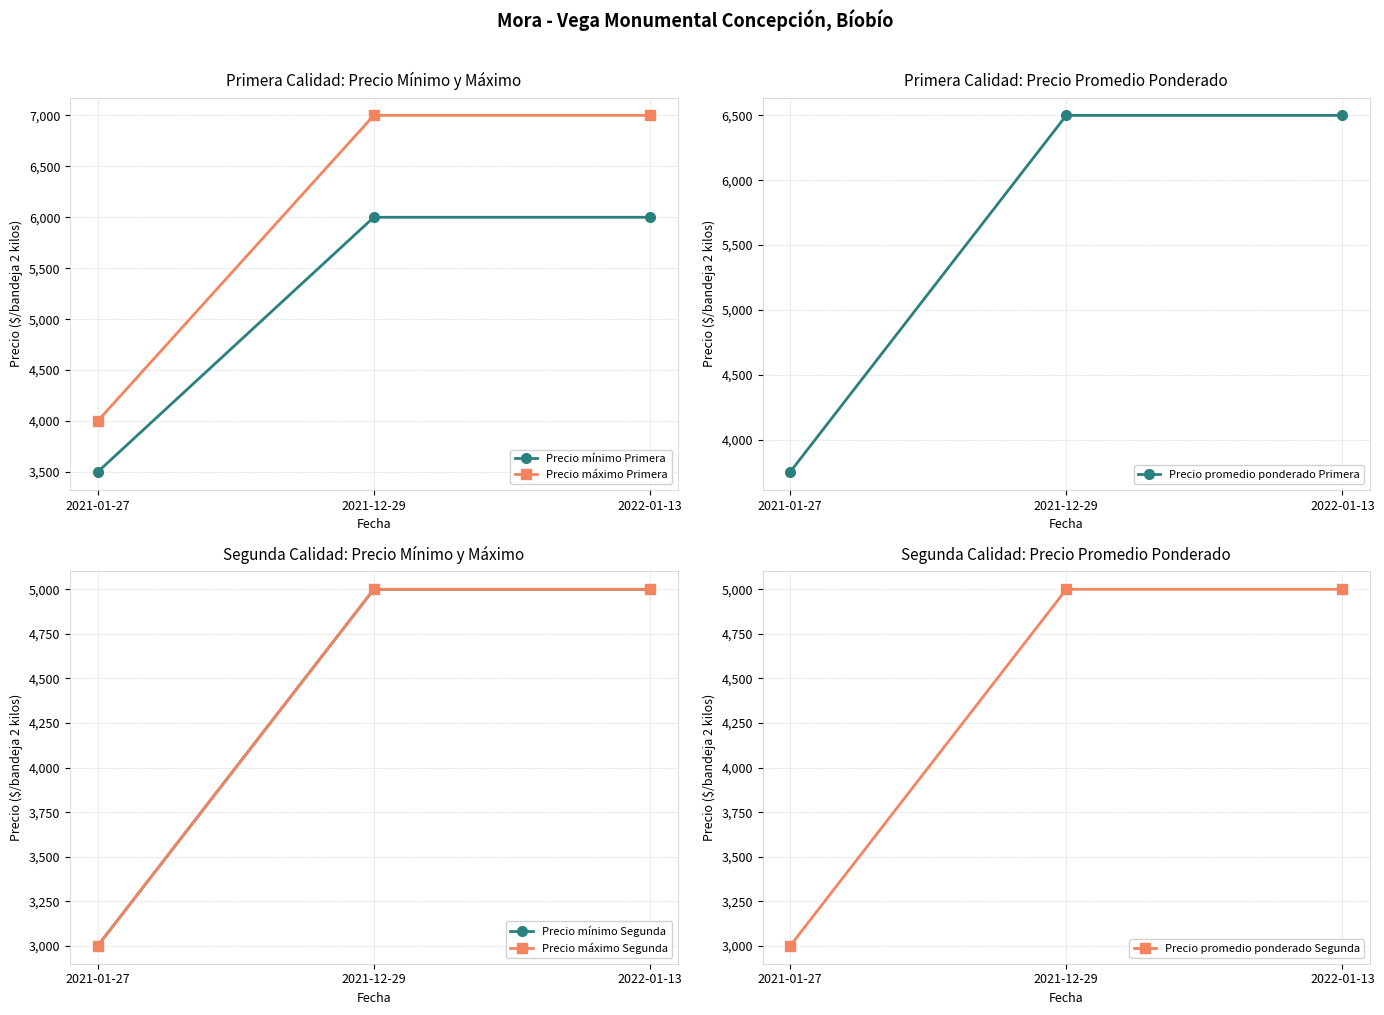

Which series changed the most between 2021-01-27 and 2022-01-13?

Precio máximo Primera